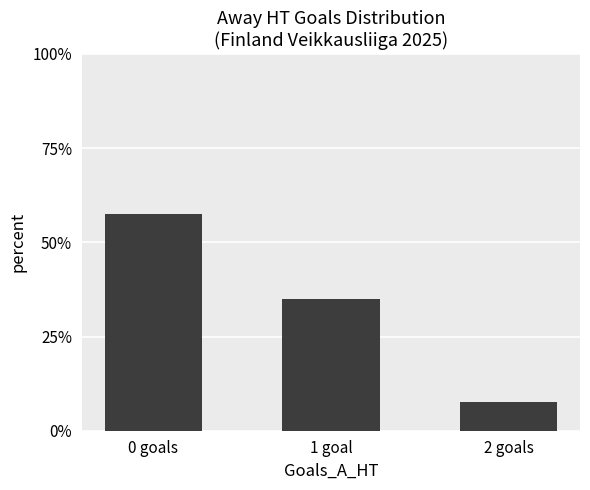

Read the value at 0 goals.

57.5